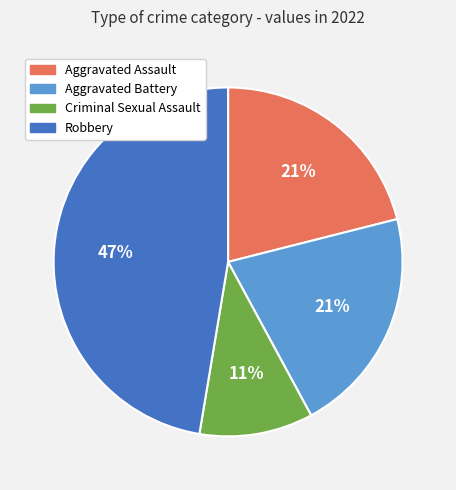

Which slice is the largest?

Robbery